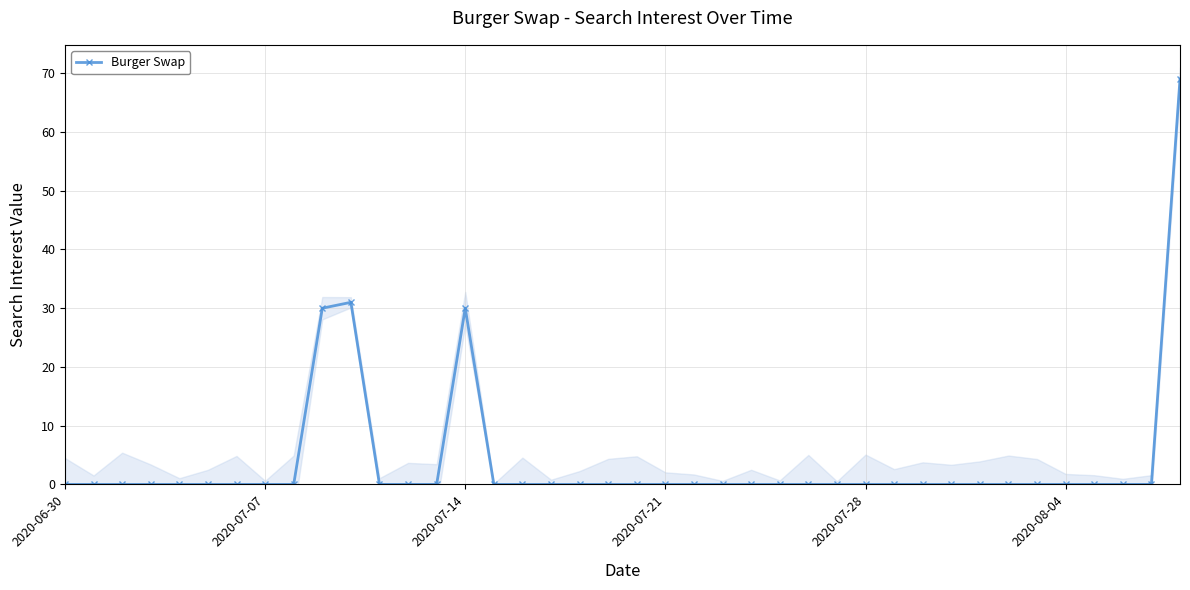

The value at 19 is 0. True or false?

True